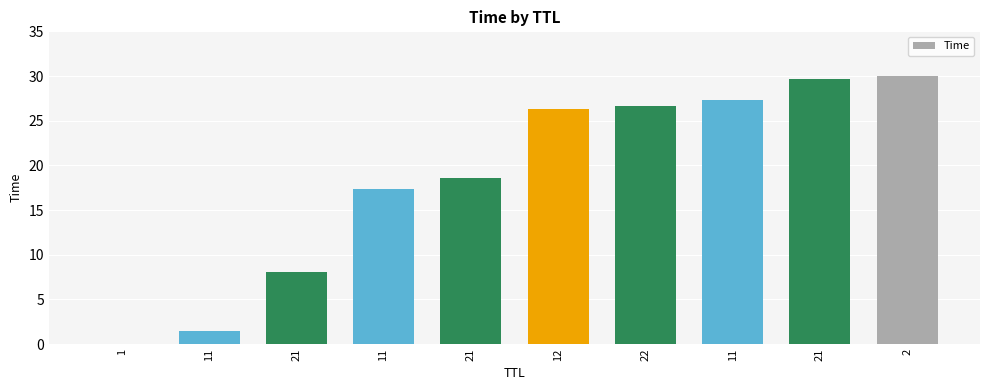

Reading left to right, transcribe all the data shown in this chart.

1=0.0	11=1.5	21=8.1	11=17.4	21=18.5	12=26.3	22=26.6	11=27.3	21=29.6	2=30.0